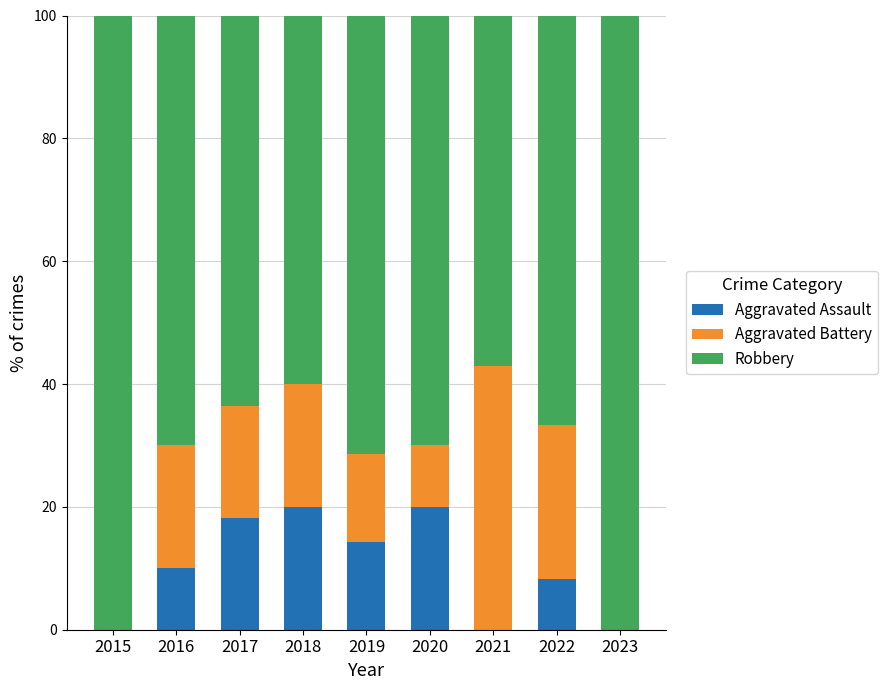

Are the bars horizontal?

No